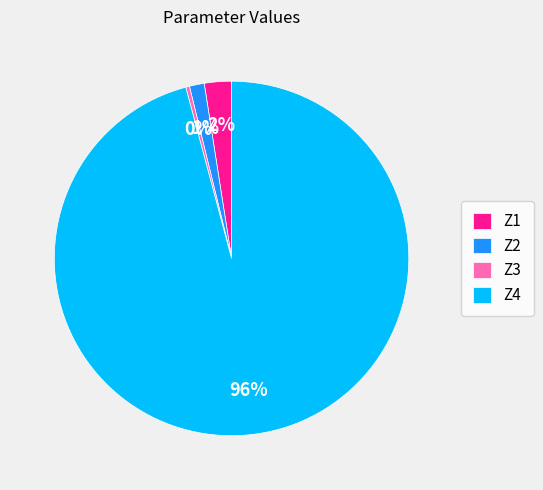

To the nearest percent, what percentage of the pie is Z1?

2%